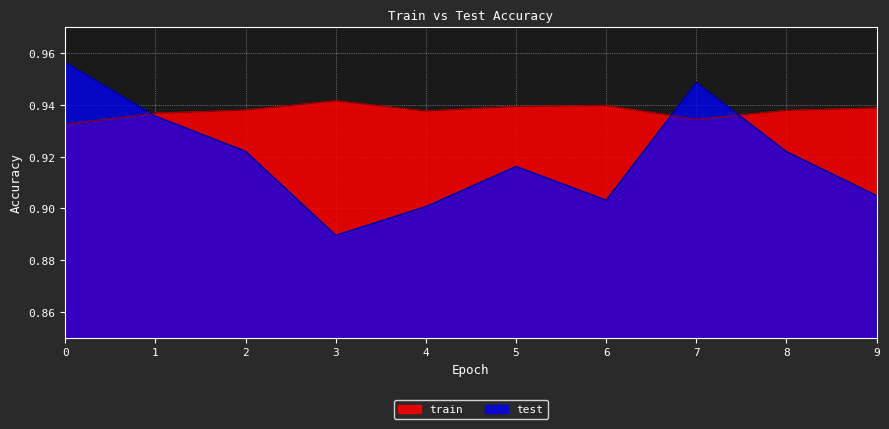

Rank the series by their average value, from highest to lowest.

train, test